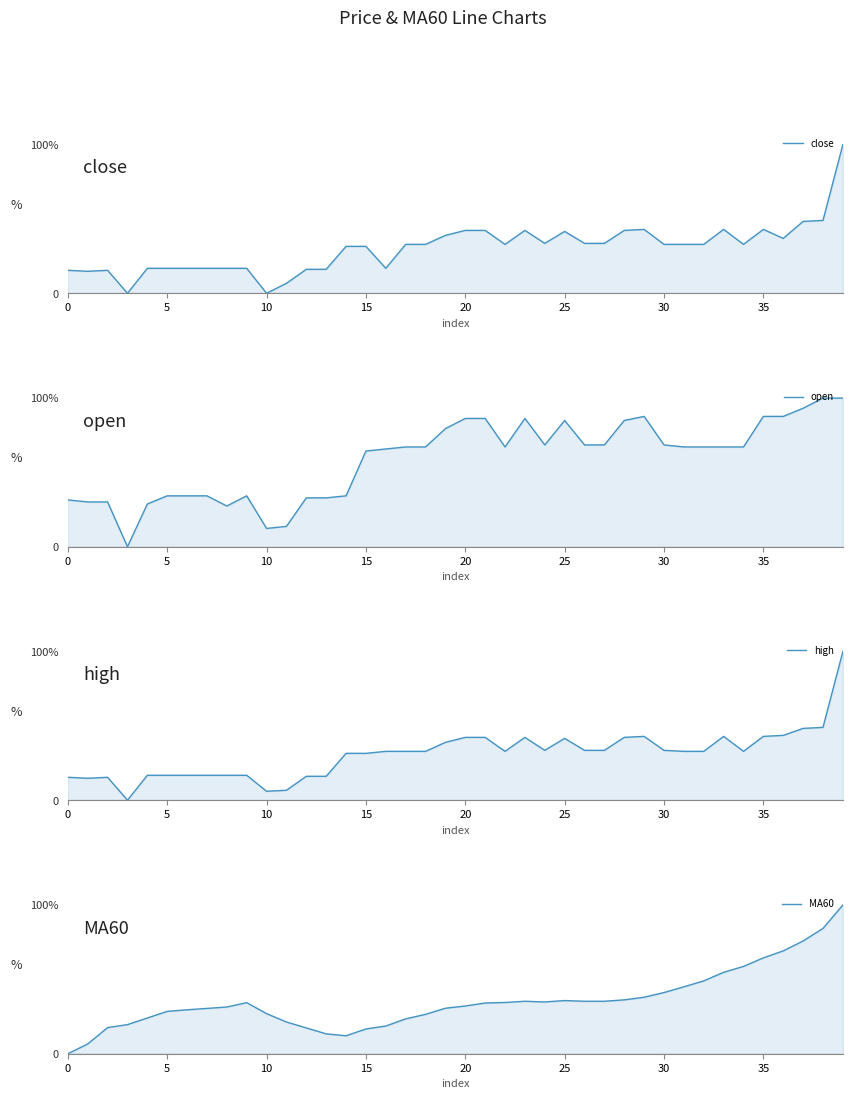

True or false: high and open cross at least once.

False